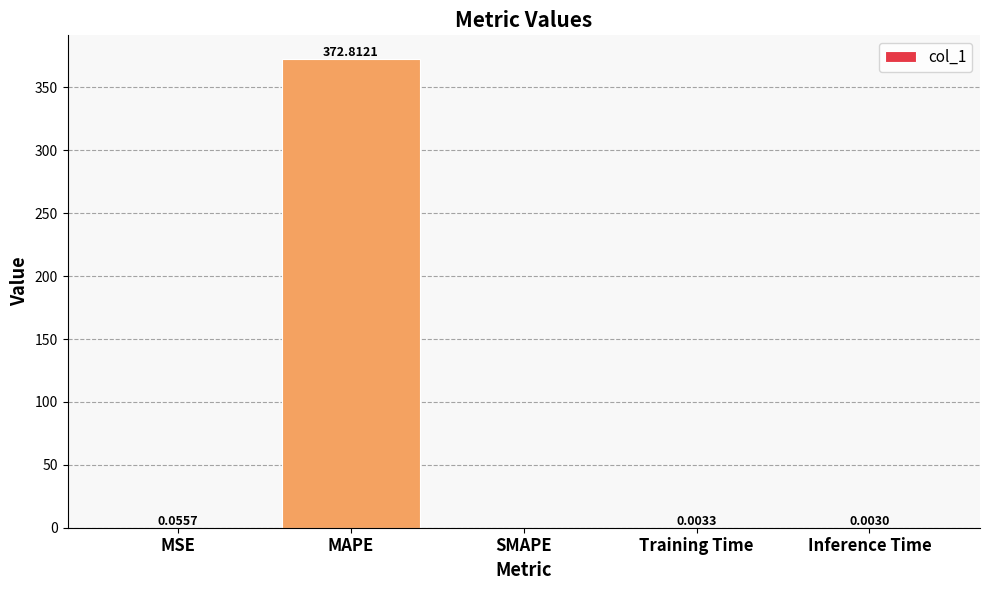

At which label is the value closest to 186?

MSE